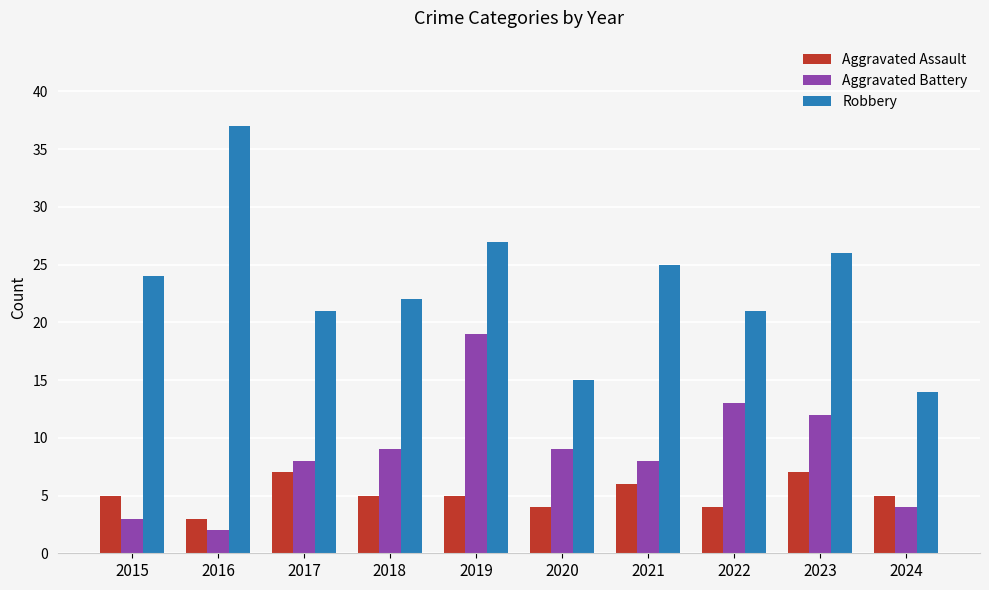

Rank the series by their maximum value, from highest to lowest.

Robbery, Aggravated Battery, Aggravated Assault